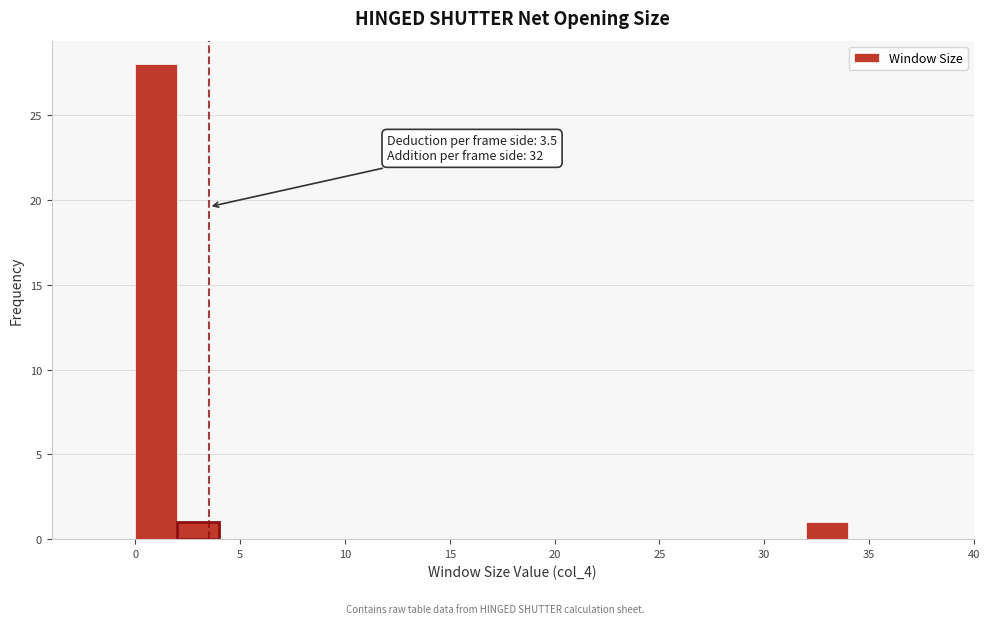

Over which range of the x-axis is the bar tallest?

0 to 2